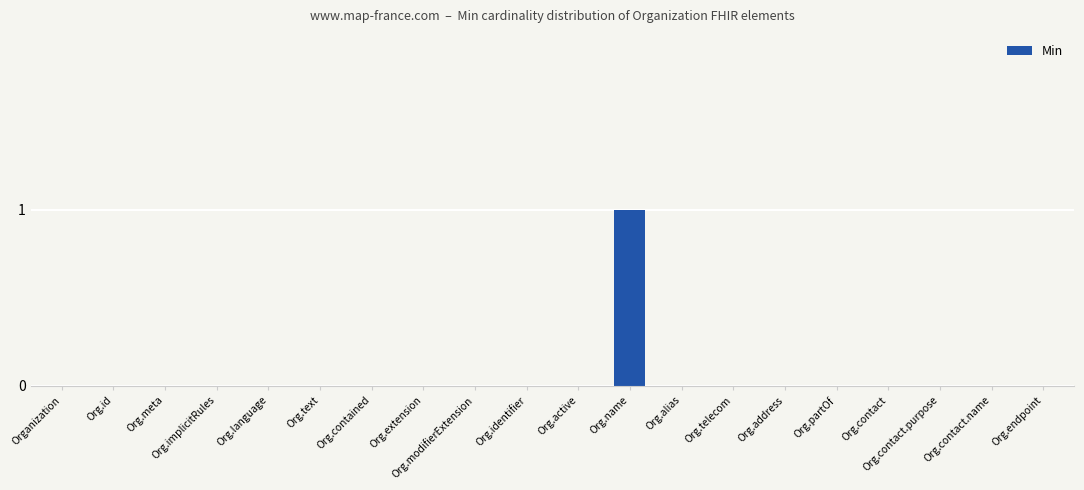

Which label corresponds to the largest value in the chart?

Org.name